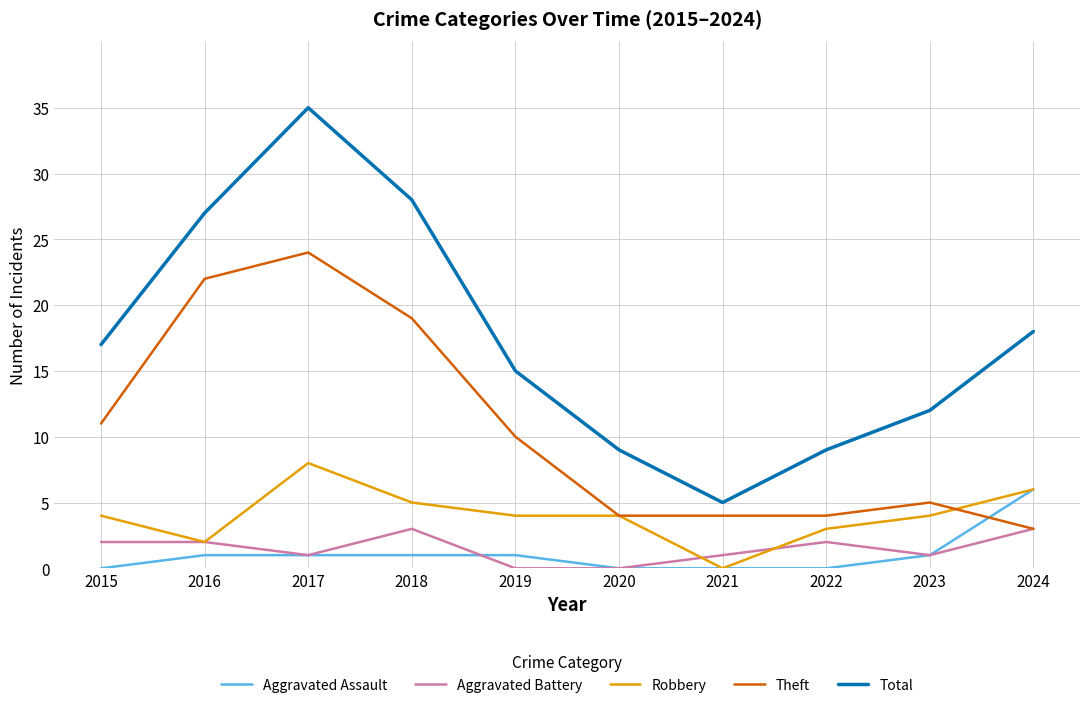

Reading left to right, what are all the values shown in this chart?

Aggravated Assault: 2015=0	2016=1	2017=1	2018=1	2019=1	2020=0	2021=0	2022=0	2023=1	2024=6
Aggravated Battery: 2015=2	2016=2	2017=1	2018=3	2019=0	2020=0	2021=1	2022=2	2023=1	2024=3
Robbery: 2015=4	2016=2	2017=8	2018=5	2019=4	2020=4	2021=0	2022=3	2023=4	2024=6
Theft: 2015=11	2016=22	2017=24	2018=19	2019=10	2020=4	2021=4	2022=4	2023=5	2024=3
Total: 2015=17	2016=27	2017=35	2018=28	2019=15	2020=9	2021=5	2022=9	2023=12	2024=18